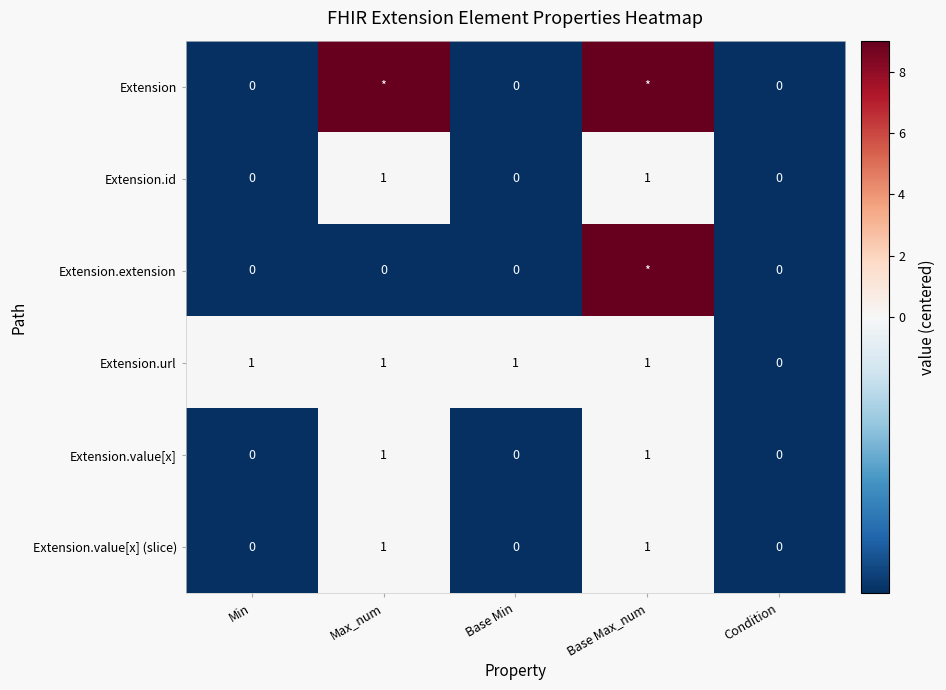

Is the value of Extension.value[x] (slice) at Max_num greater than the value of Extension at Min?

Yes